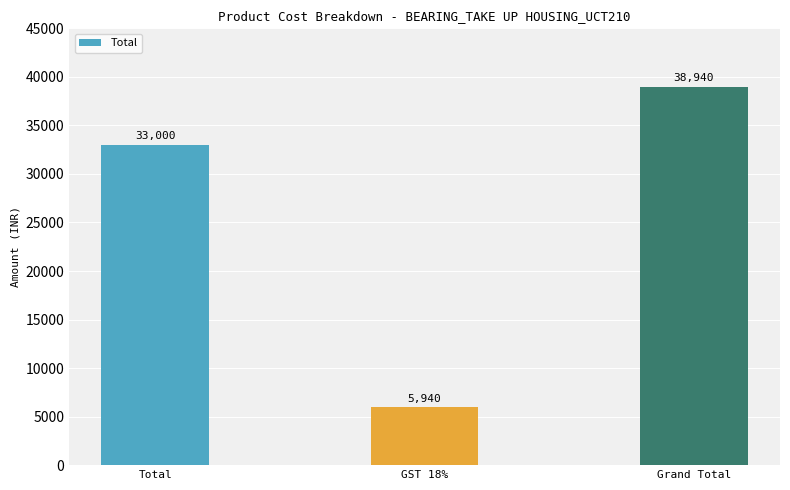

What is the maximum value shown in the chart?

38940